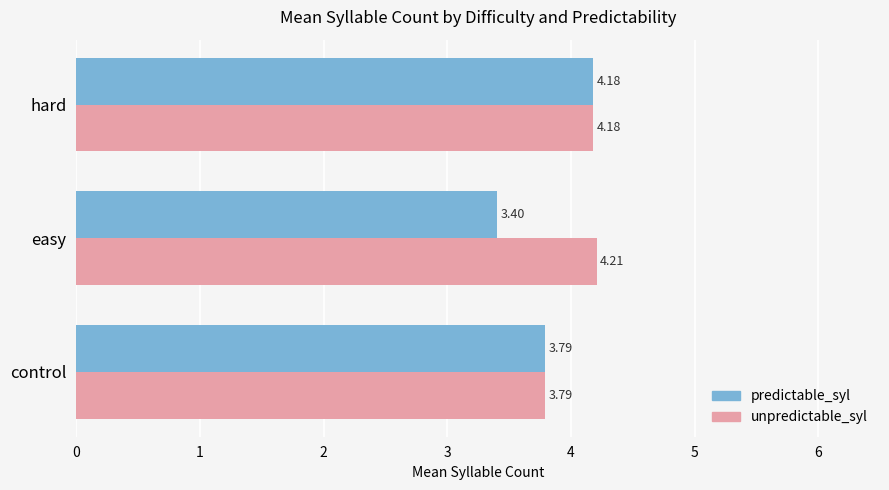

Which series has the largest total across all categories?

unpredictable_syl